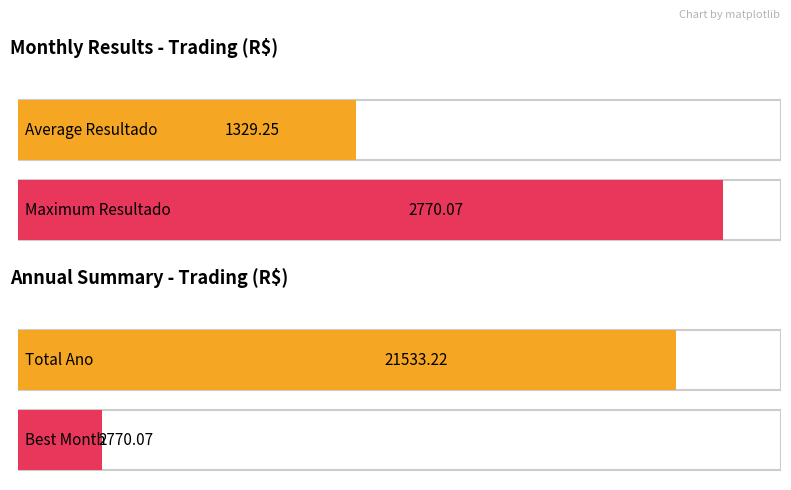

Is it true that the value at Fevereiro is 403.1?

False